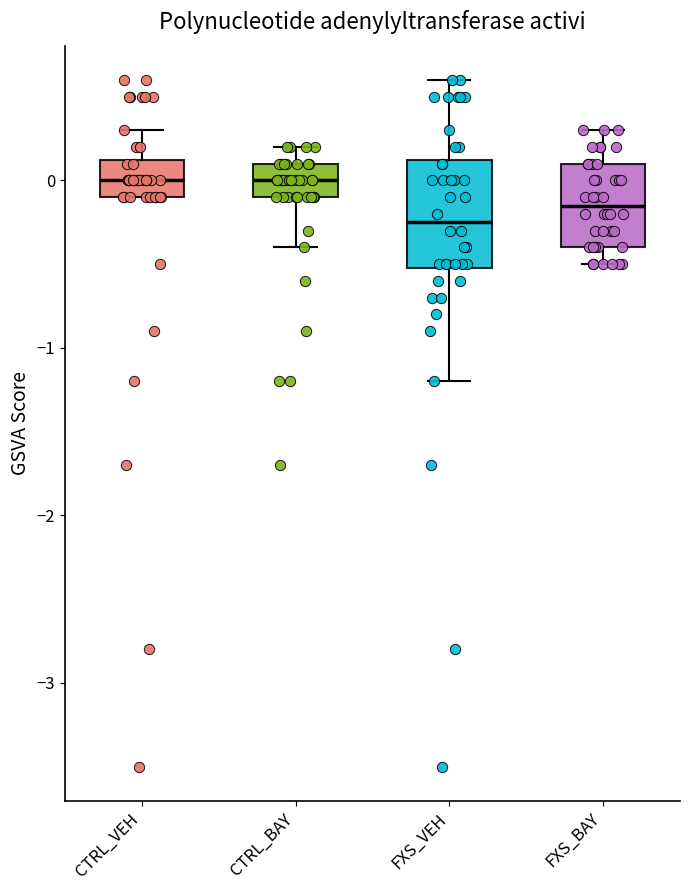

Where does the median line of the box for FXS_BAY sit on the y-axis? The values are not printed on the chart, so give them approximately, as read against the axis.

-0.1